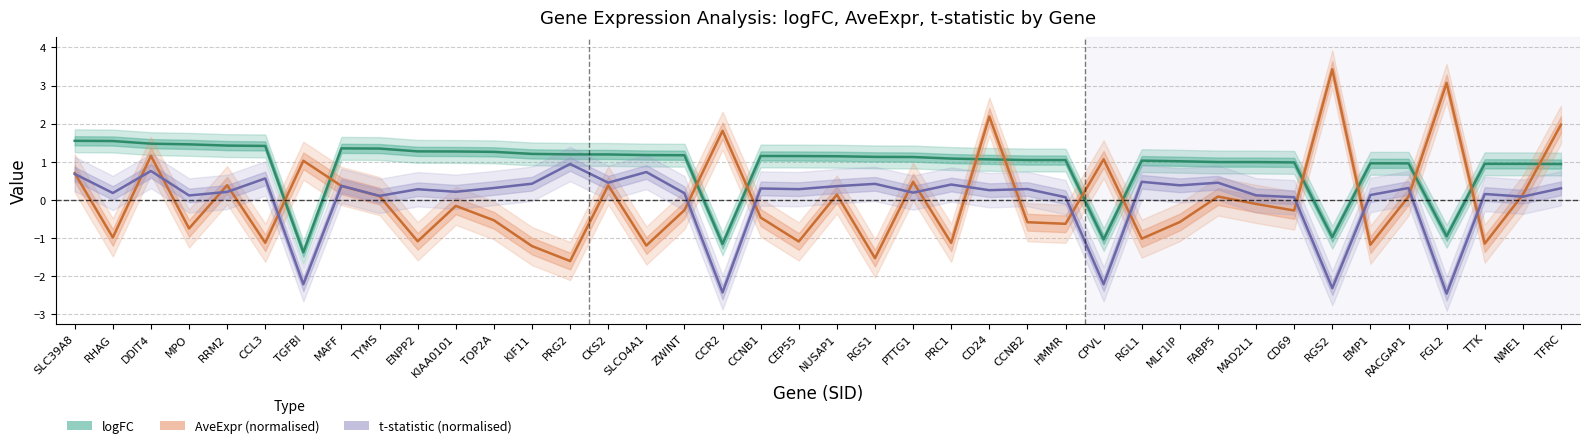

True or false: logFC has a value of 1.2 at PRG2.

True